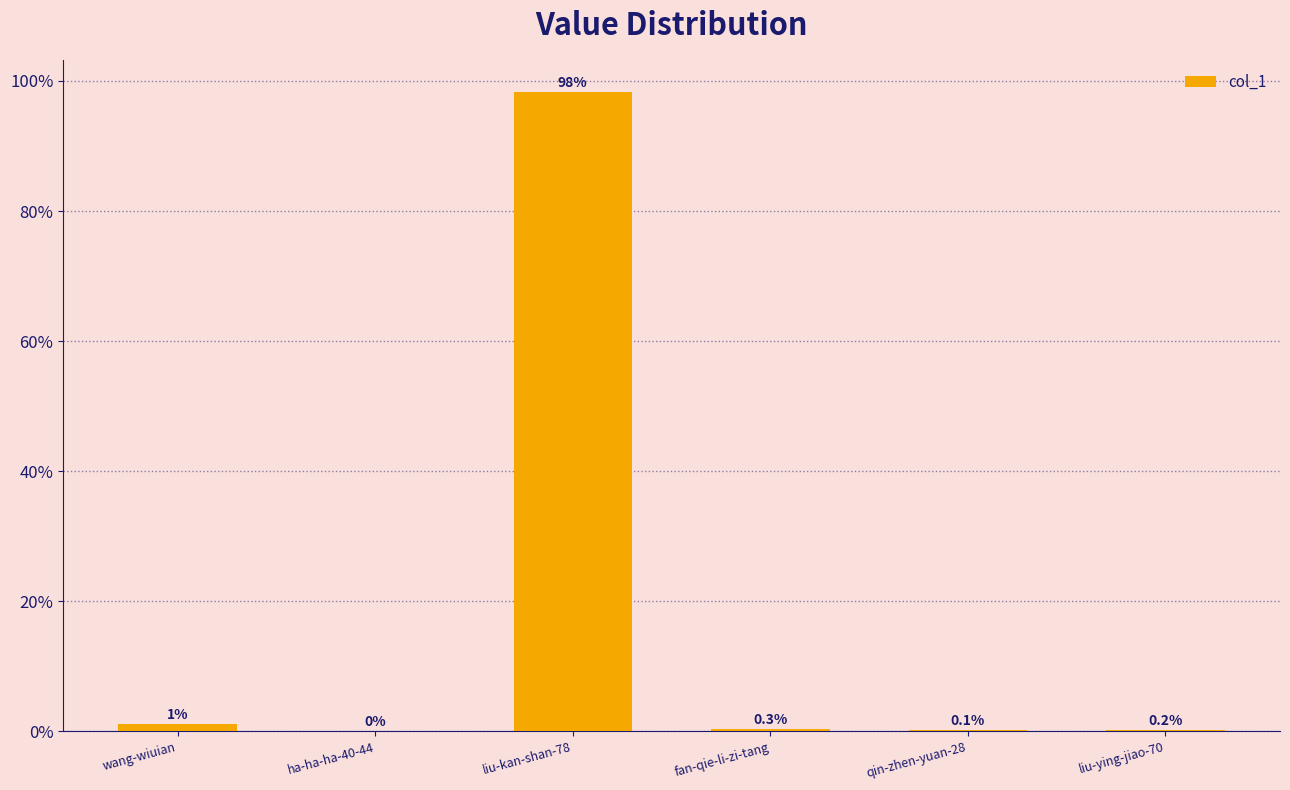

What is the difference between the values at liu-kan-shan-78 and wang-wiuian?

97.2